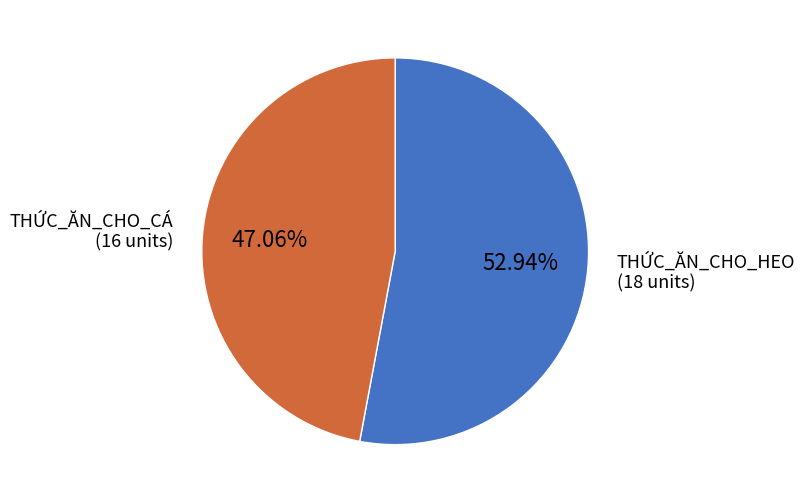

Rank the categories by value from highest to lowest.

THỨC_ĂN_CHO_HEO, THỨC_ĂN_CHO_CÁ